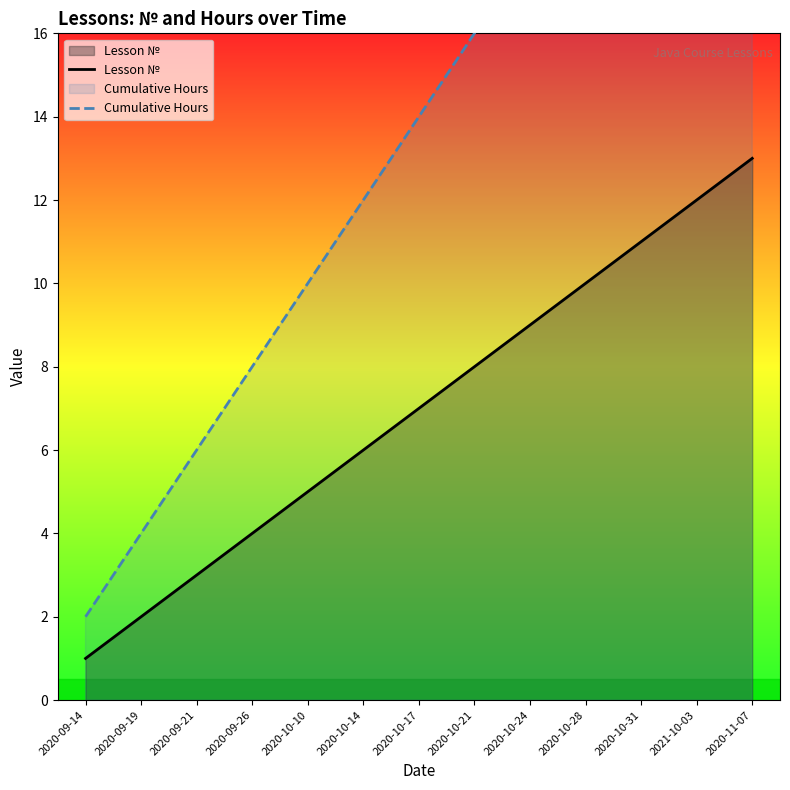

Where does the Cumulative Hours series first go above 14?

2020-10-21